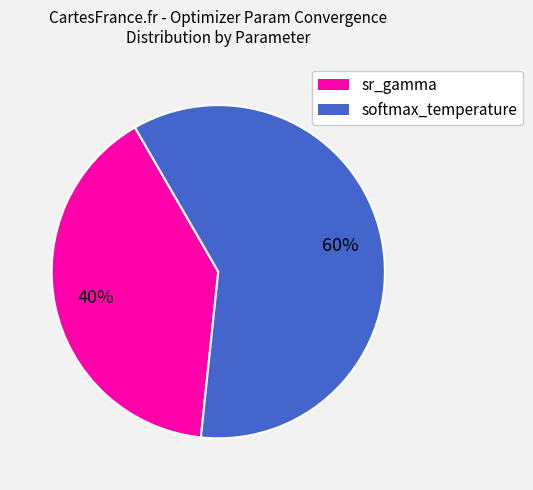

Between softmax_temperature and sr_gamma, which is larger?

softmax_temperature